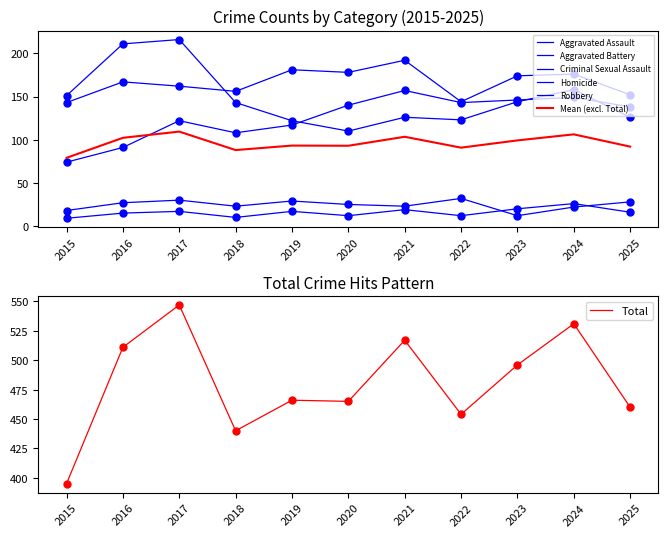

Is this an area chart (filled region under the line)?

No